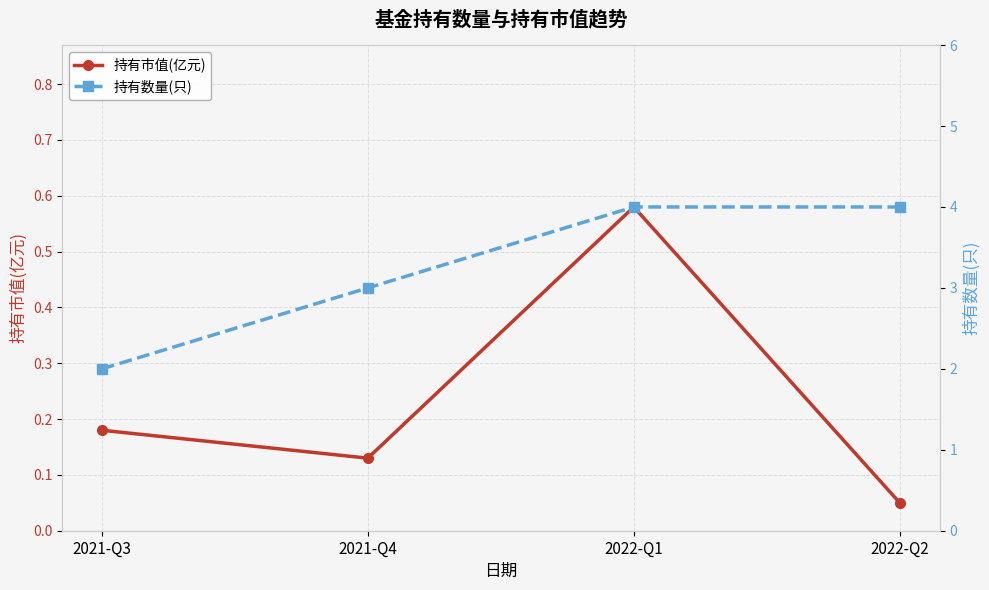

Count the number of categories in the chart.

4